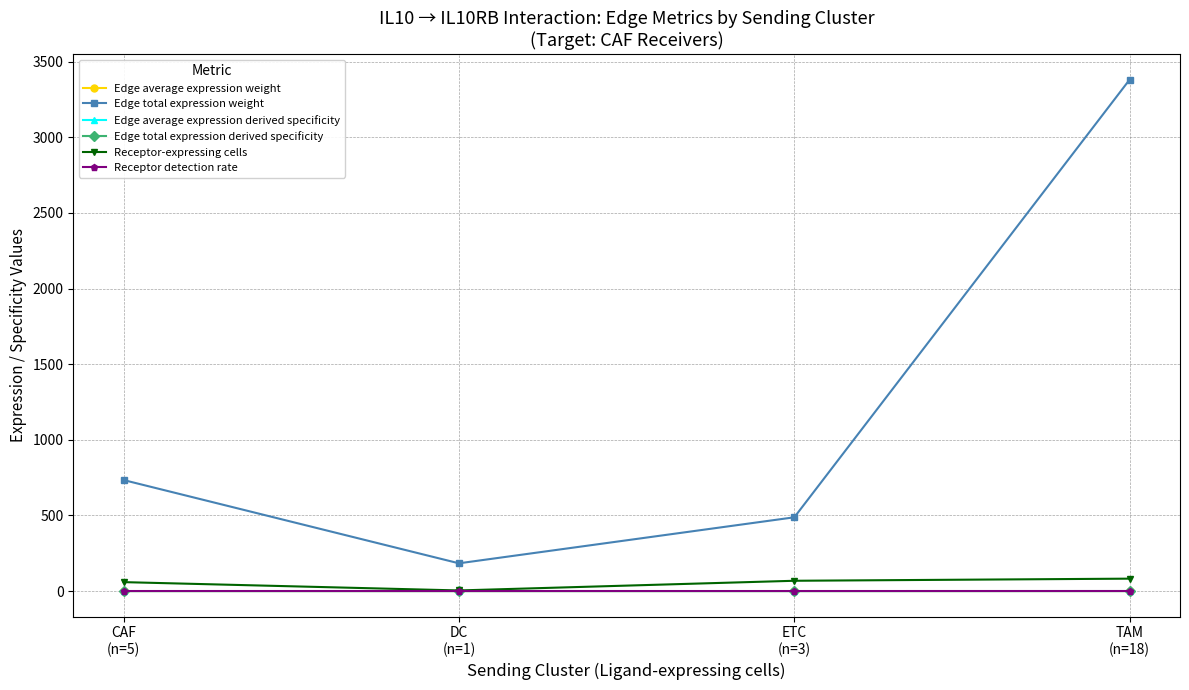

True or false: Receptor detection rate and Edge total expression weight cross at least once.

False